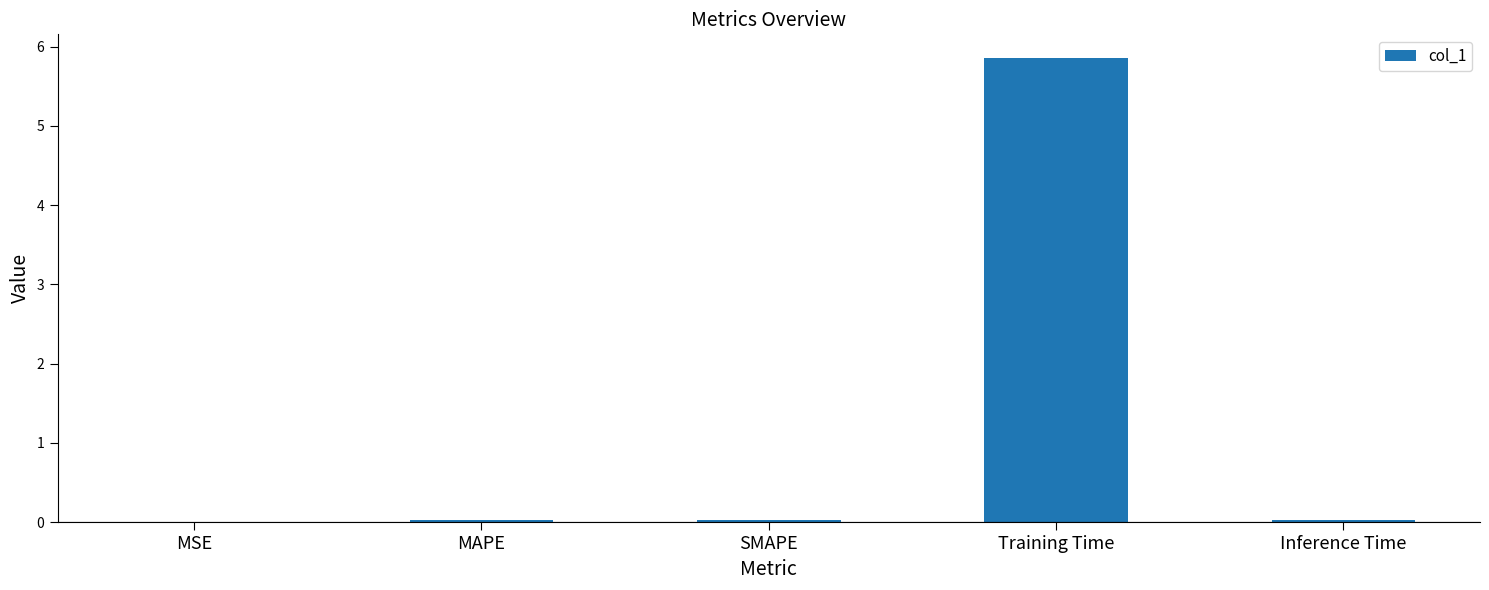

True or false: the data shows 0.0 at MSE.

True